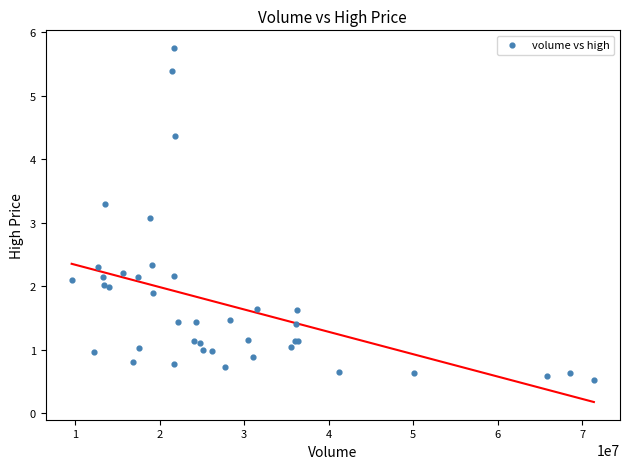

What Y value in the scatter plot is closest to 3?

3.1